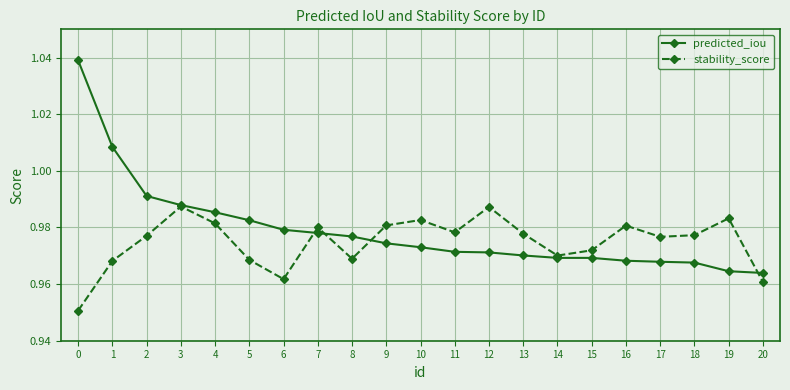

At 11, list the series in order from largest to smallest.

stability_score, predicted_iou